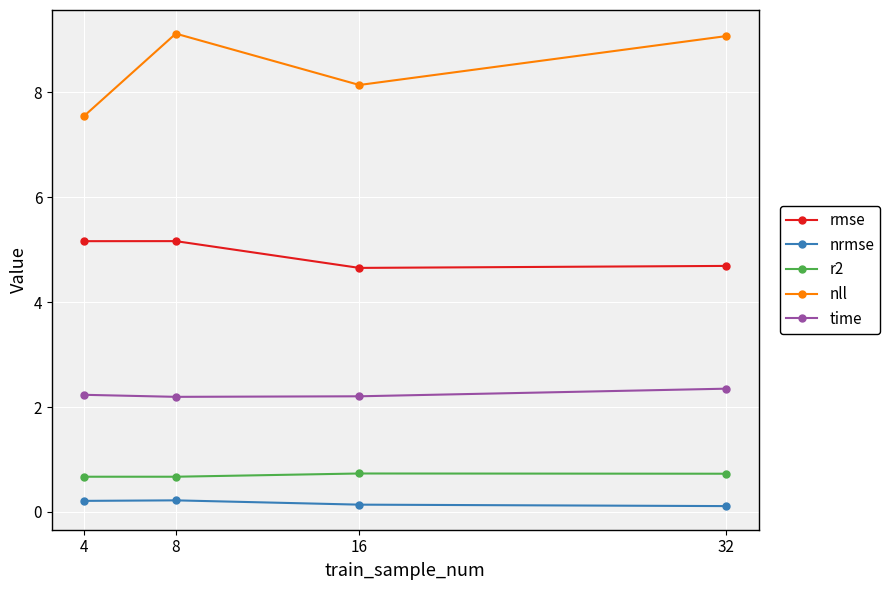

What is the total value across all series at 32?

17.0